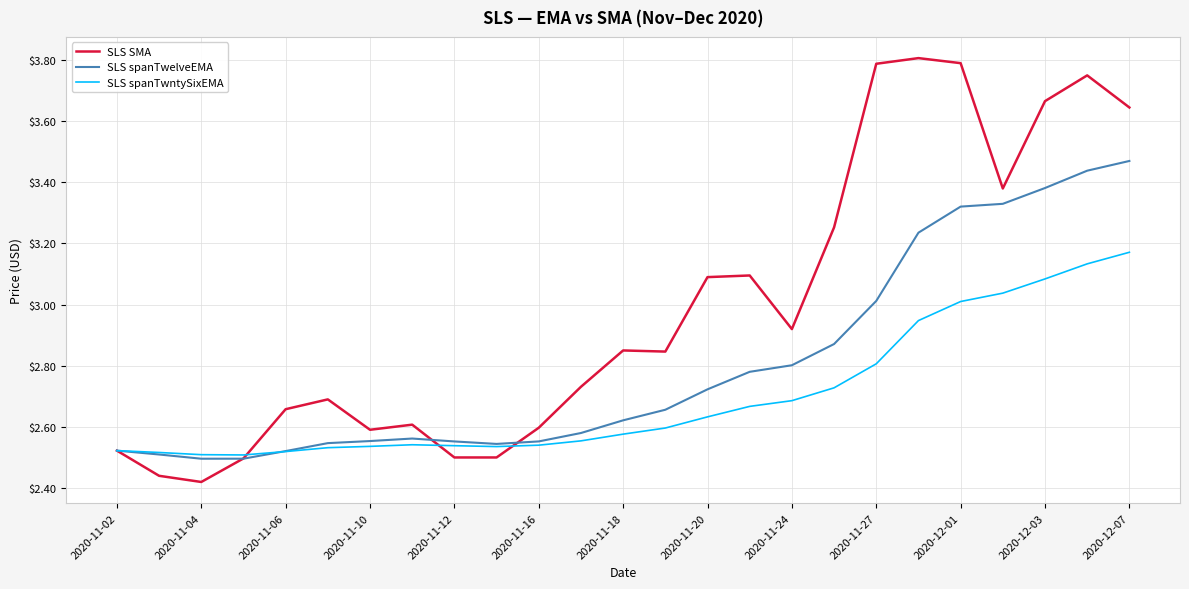

Which series has the widest spread of values?

SLS SMA